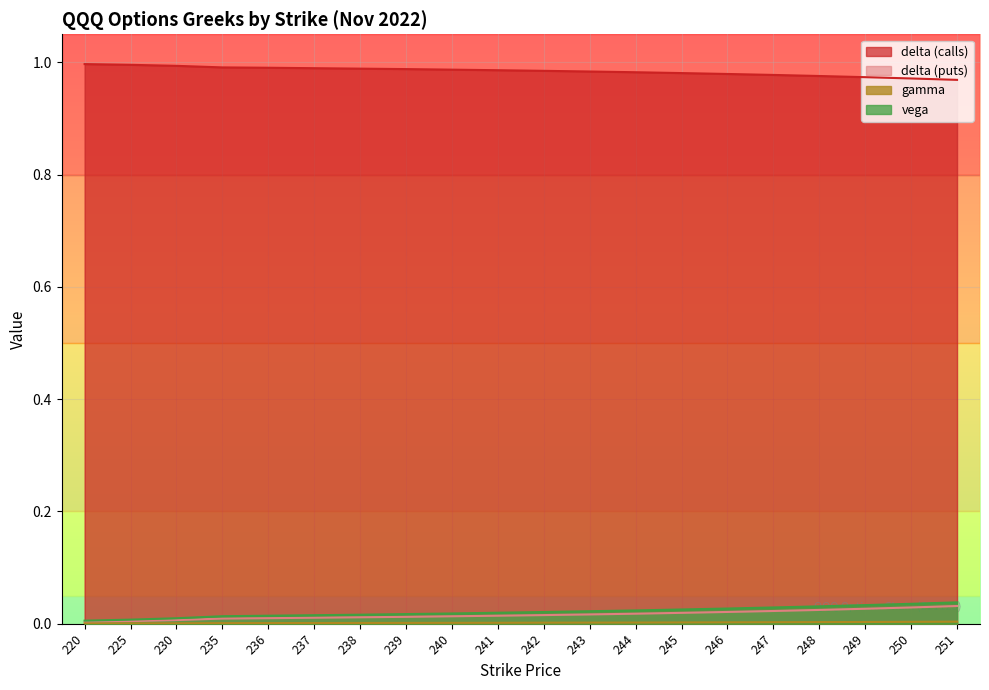

Which series has the widest spread of values?

vega